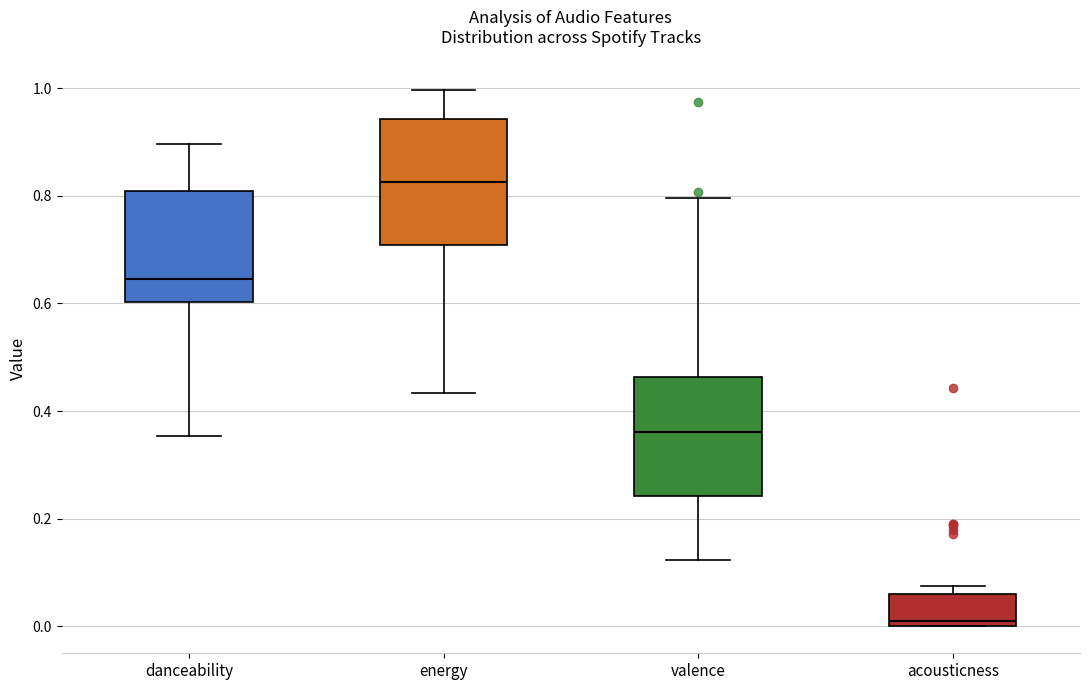

Which box's median line is the highest?

energy